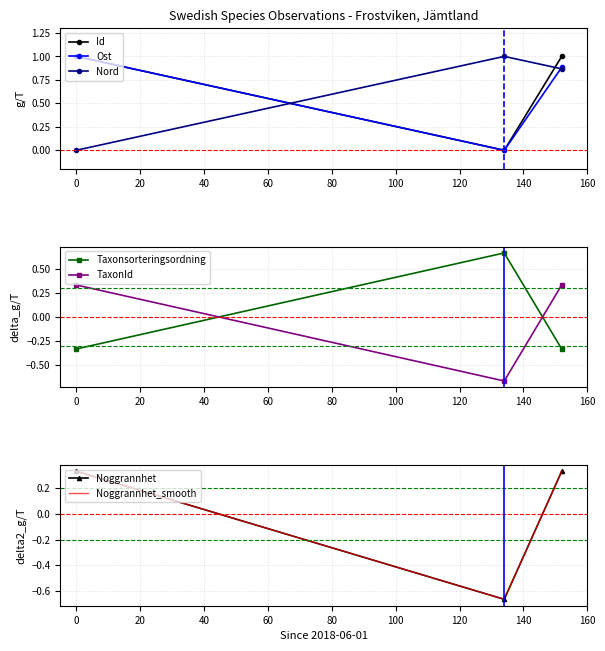

Is the value of Taxonsorteringsordning at 0 greater than the value of Nord at 0?

No